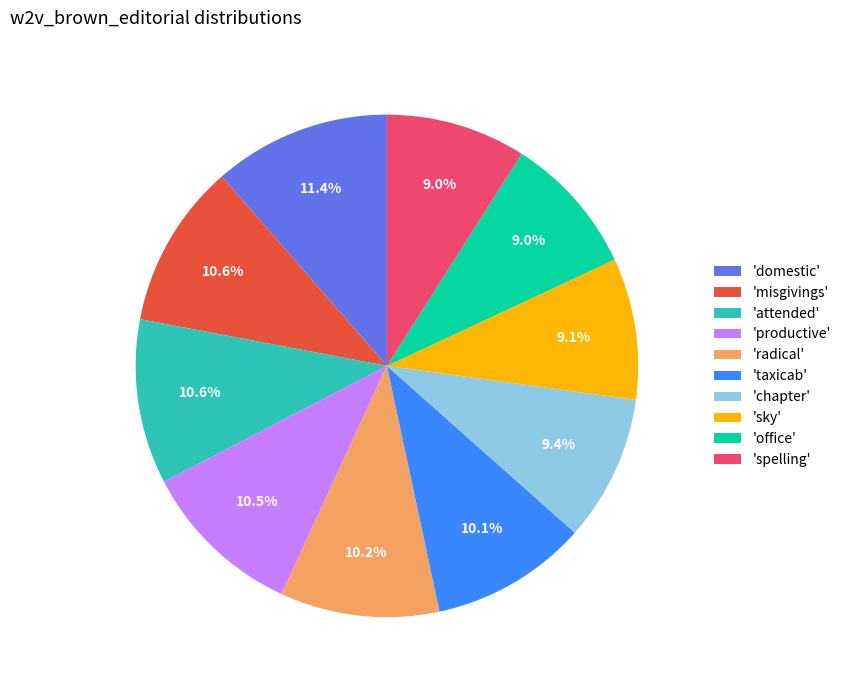

What percentage is NOT represented by 'chapter'?

90.6%